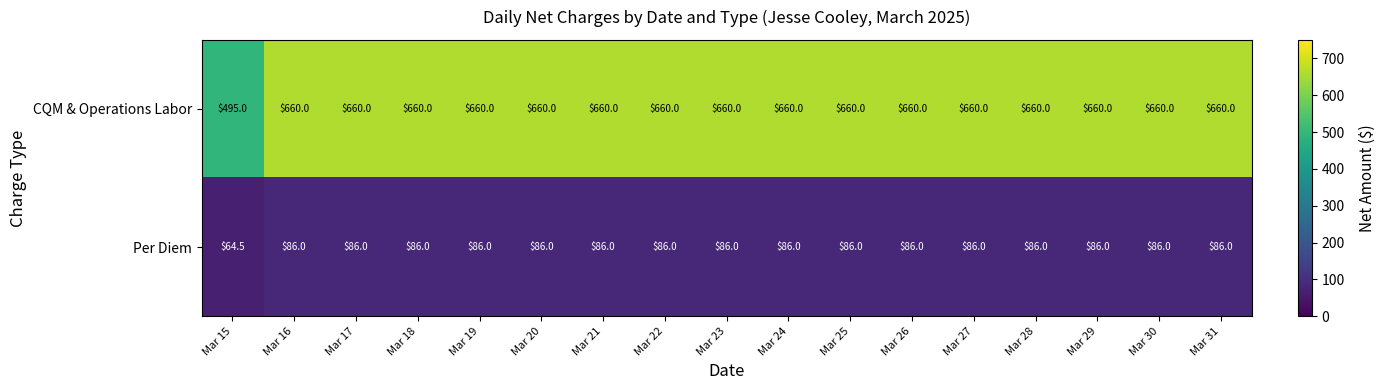

True or false: Per Diem has a value of 50.5 at Mar 22.

False